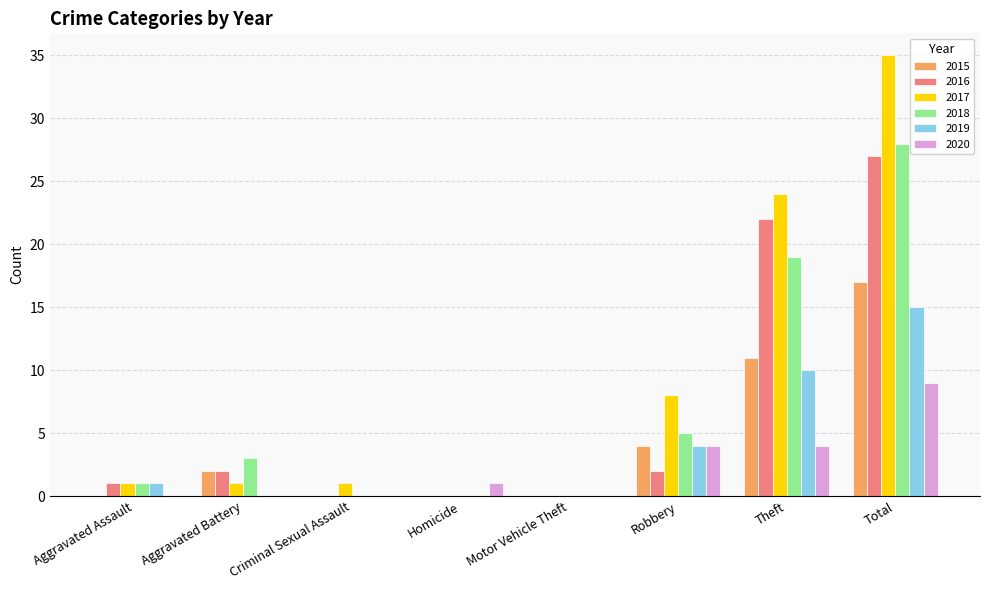

What is the sum of all 2016 values?

54